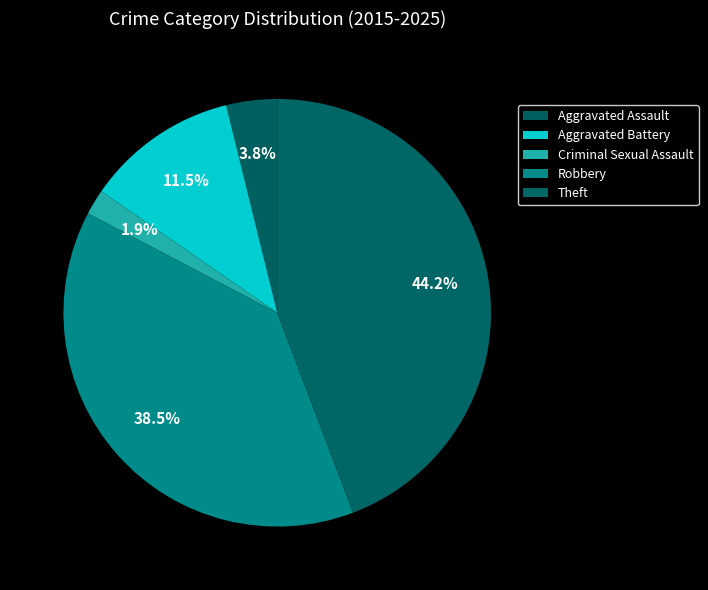

Count the number of slices in the pie.

5